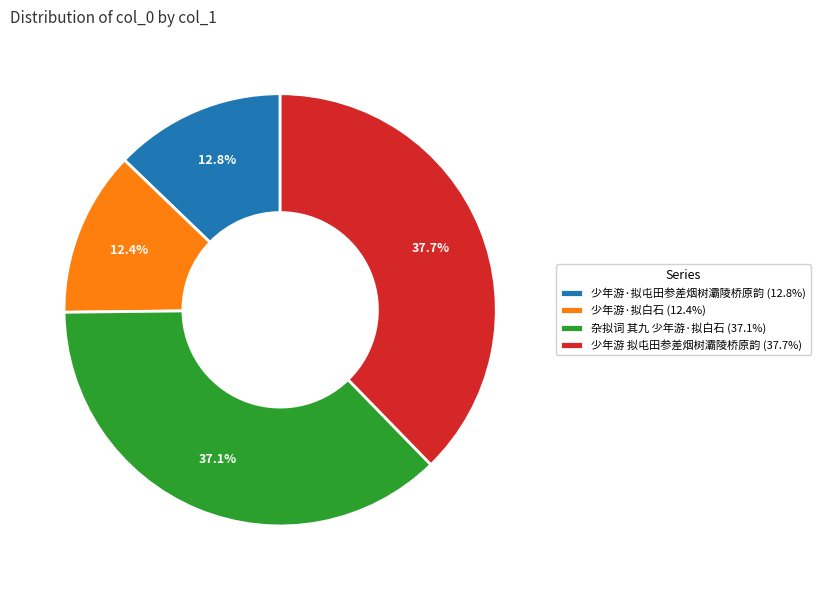

Between 杂拟词 其九 少年游·拟白石 (37.1%) and 少年游 拟屯田参差烟树灞陵桥原韵 (37.7%), which is larger?

少年游 拟屯田参差烟树灞陵桥原韵 (37.7%)